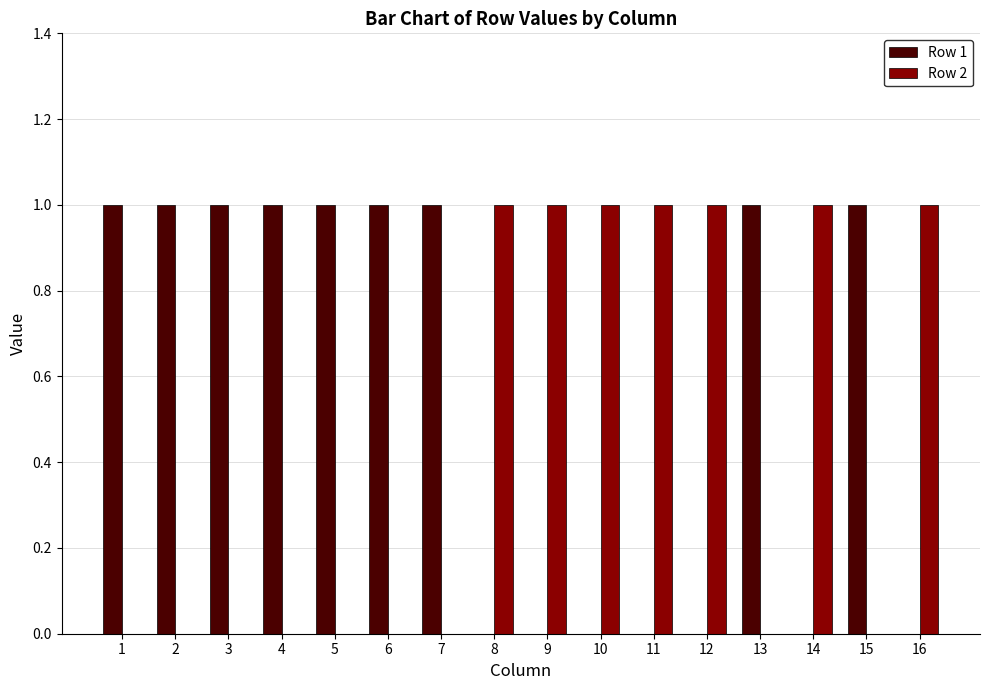

Which series has the largest total across all categories?

Row 1